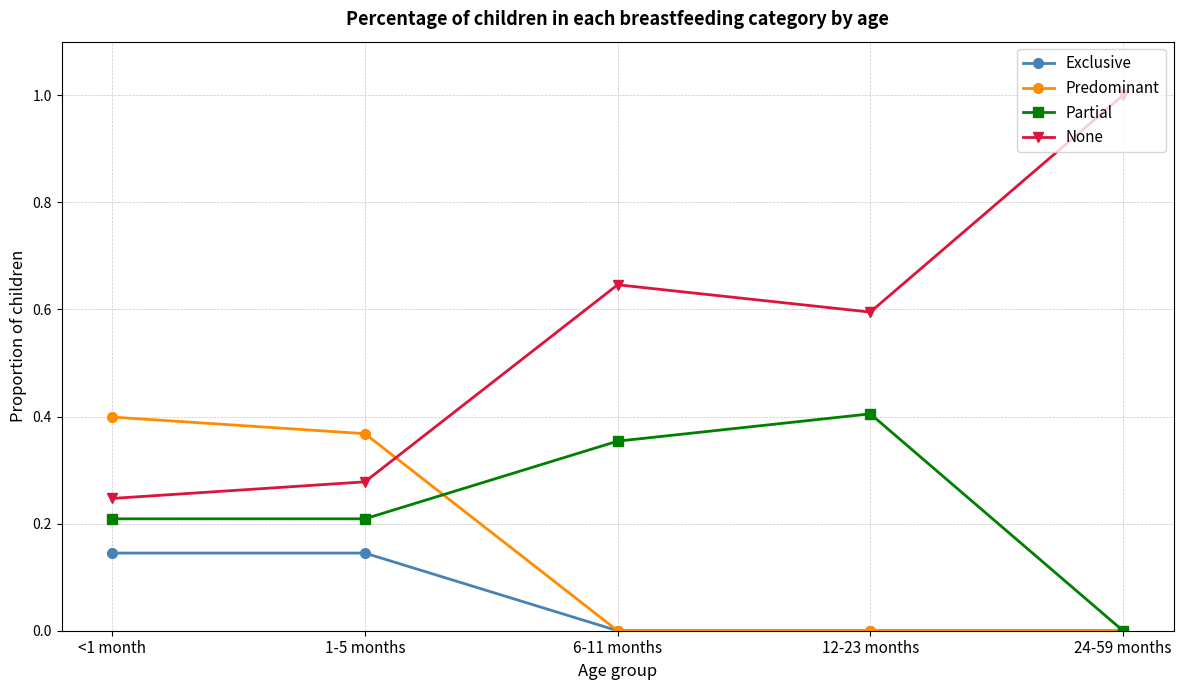

True or false: Exclusive and None cross at least once.

False